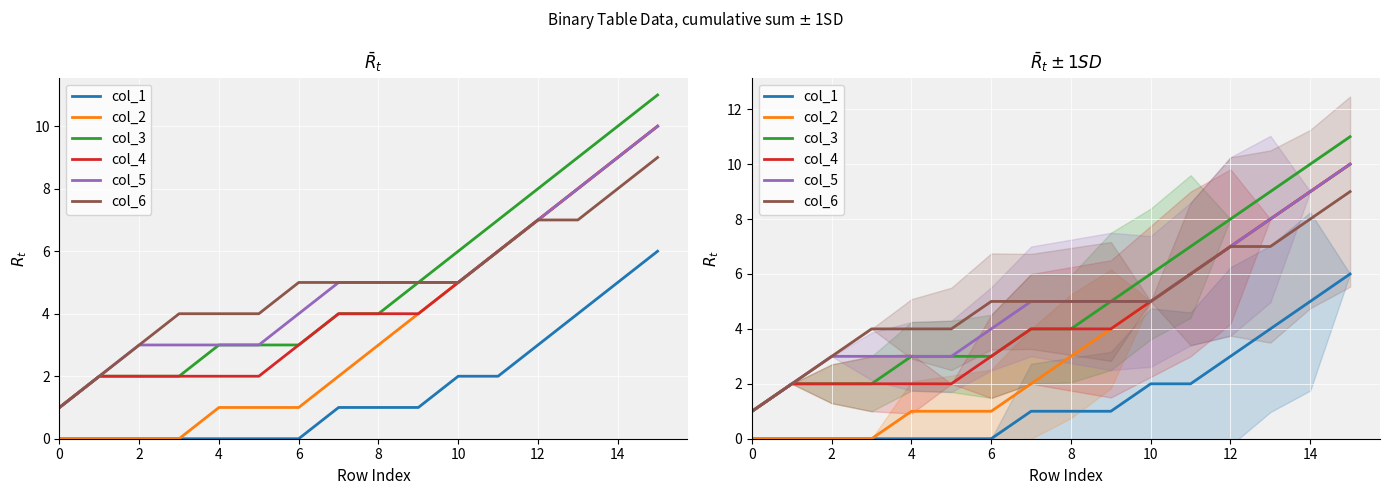

Which category has the highest value in the col_1 series?

15